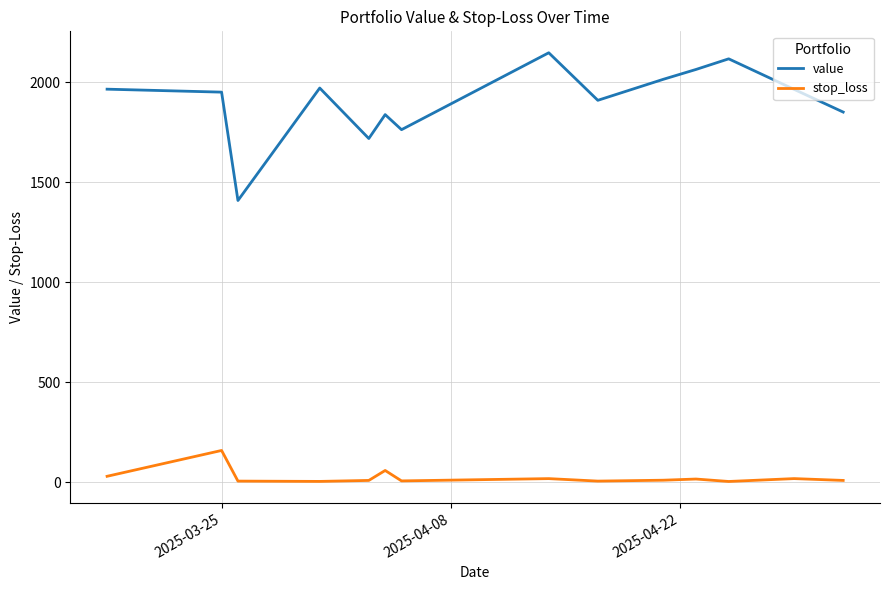

What is the sum of all stop_loss values?

364.7